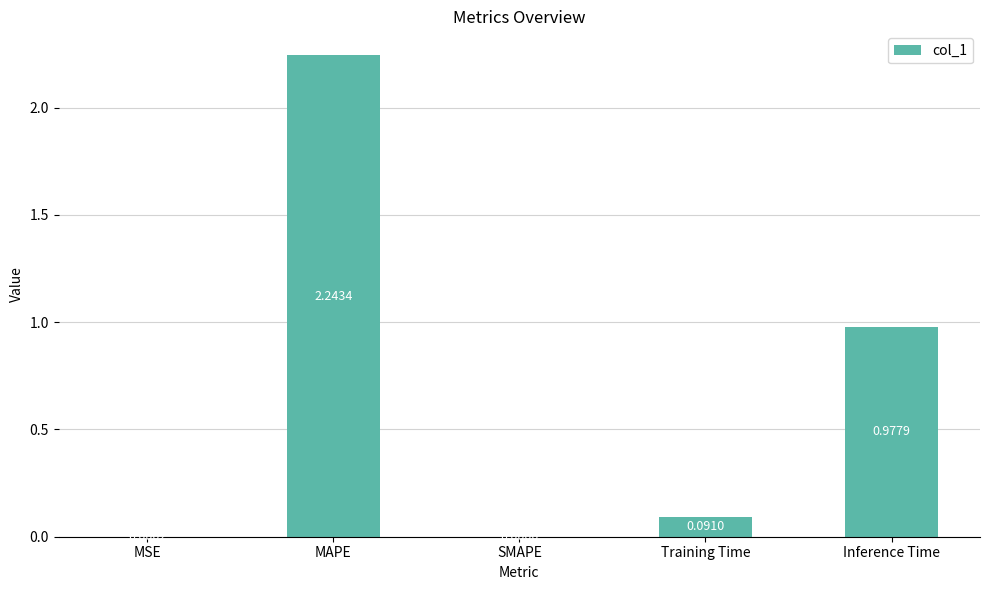

How many positive values are there?

4